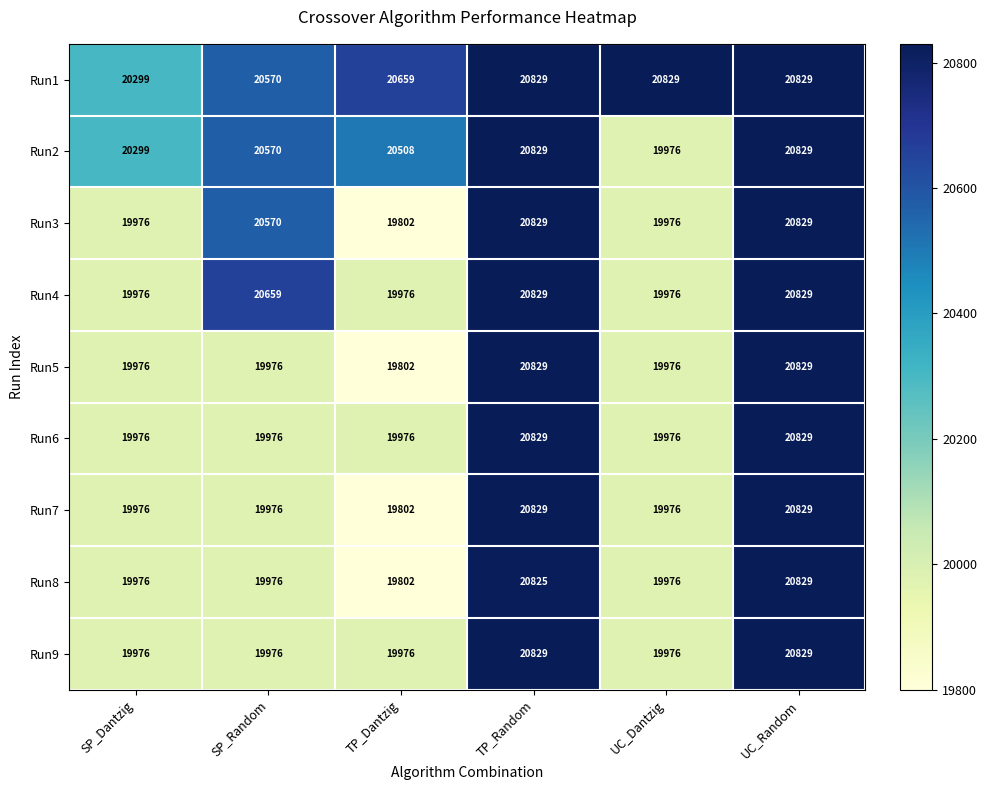

How many data points does each series have?

6